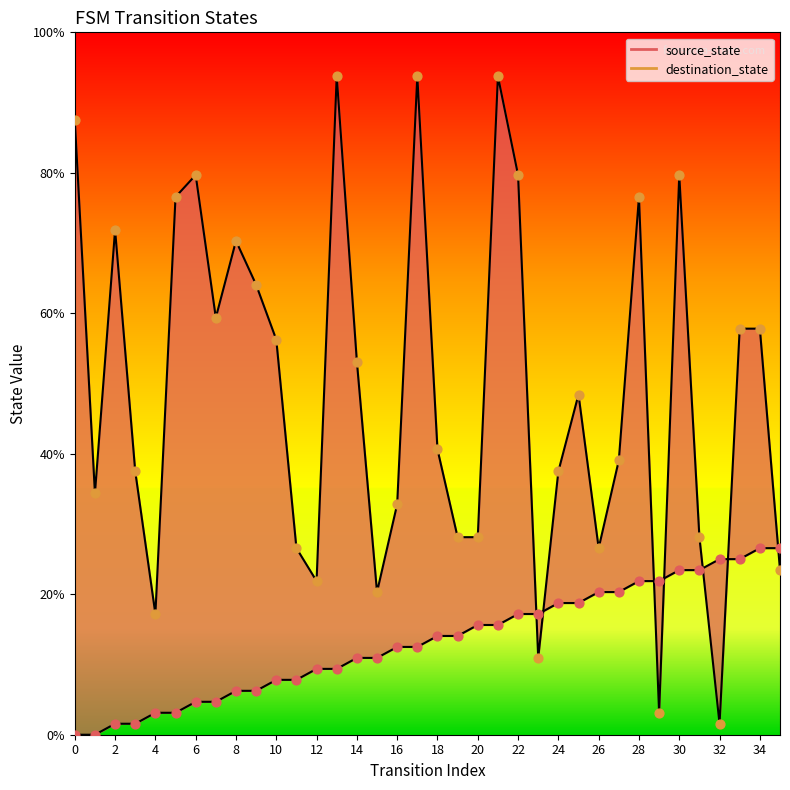

Is the value of destination_state line at 22 greater than the value of source_state line at 14?

Yes